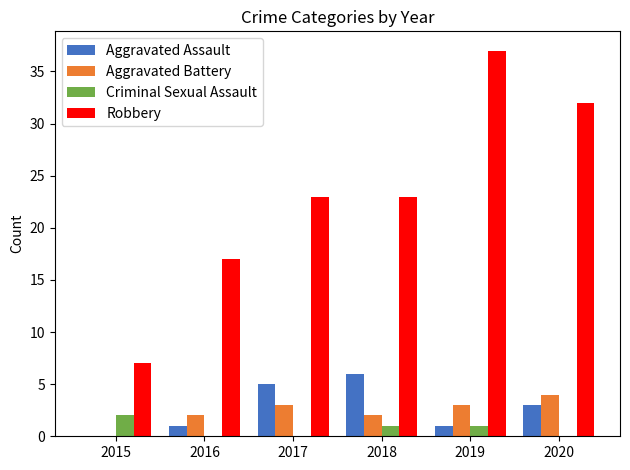

The Robbery series shows 2 at 2015. True or false?

False